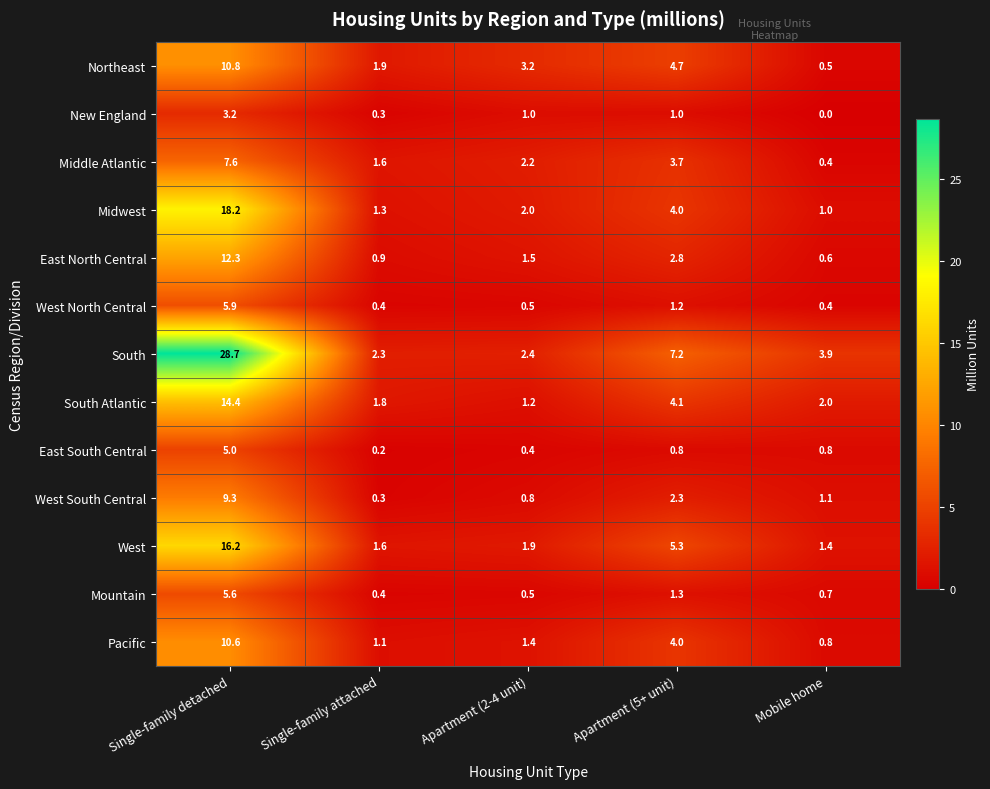

The value of New England at Apartment (2-4 unit) is 1.0. True or false?

True